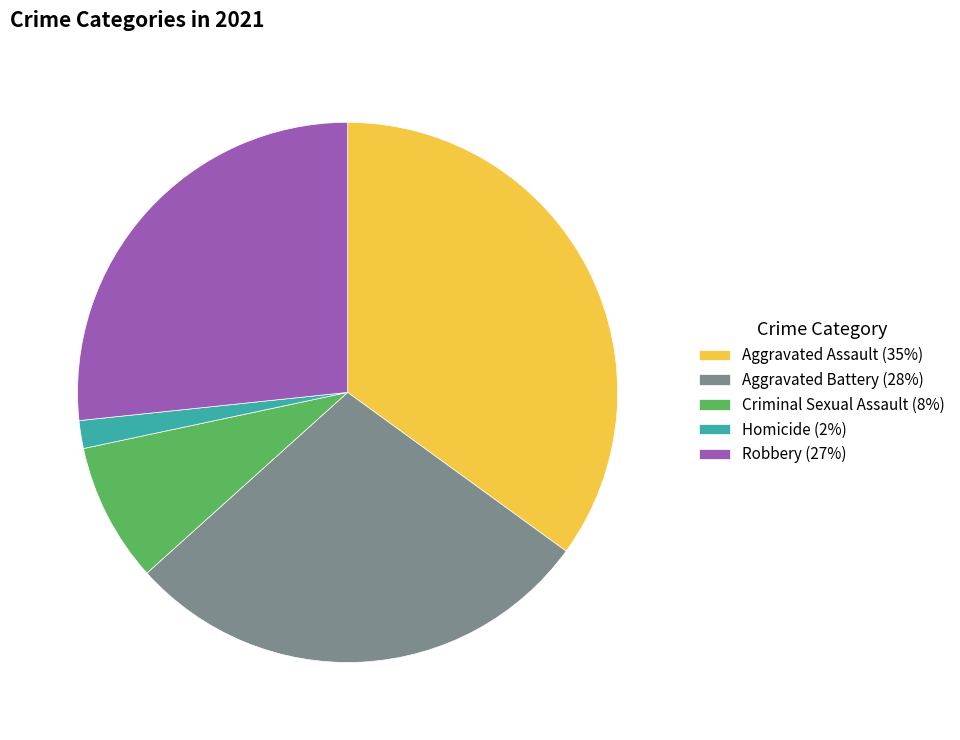

Which category has the smallest portion of the pie?

Homicide